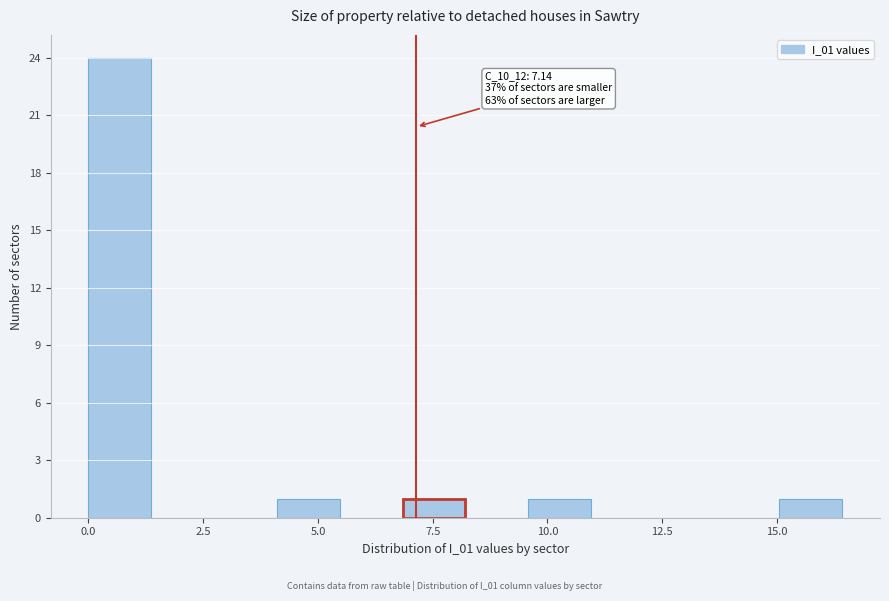

Read against the x-axis, roughly where is the centre of the tallest bar?

0.5